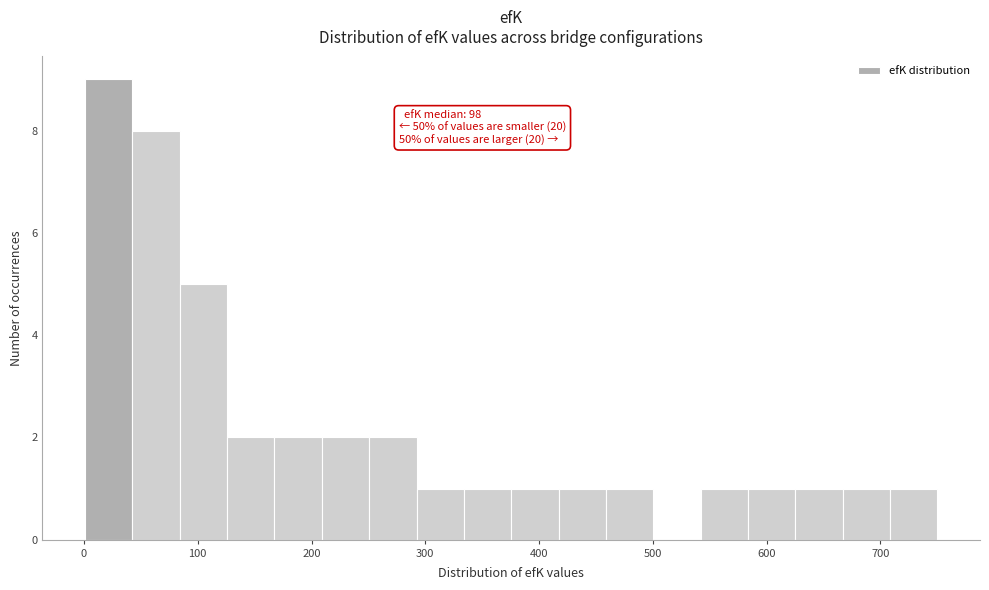

Which range on the x-axis has the tallest bar?

0 to 40